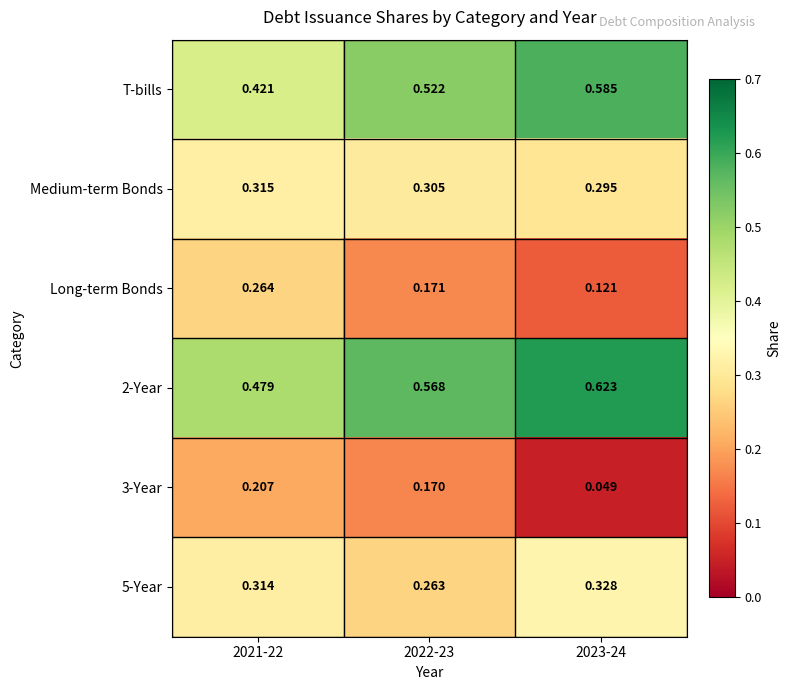

Is the value of 2-Year at 2022-23 greater than the value of T-bills at 2021-22?

Yes